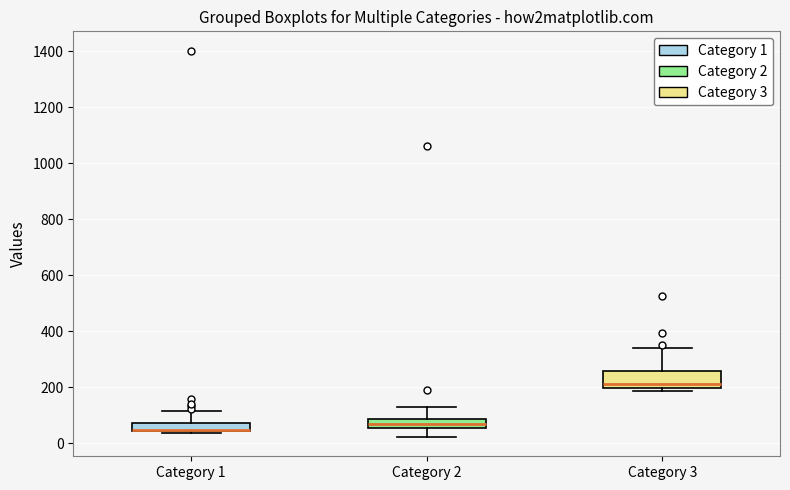

Which box is the tallest, from its lower edge to its upper edge?

Category 3